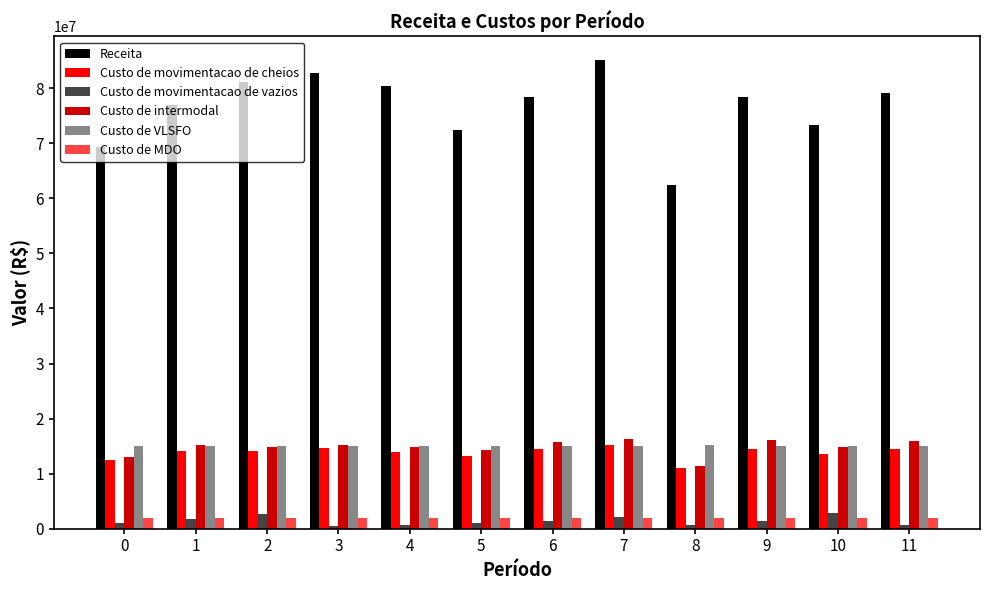

What is the value of the Custo de movimentacao de vazios bar at the 11th from the left?

2861847.9